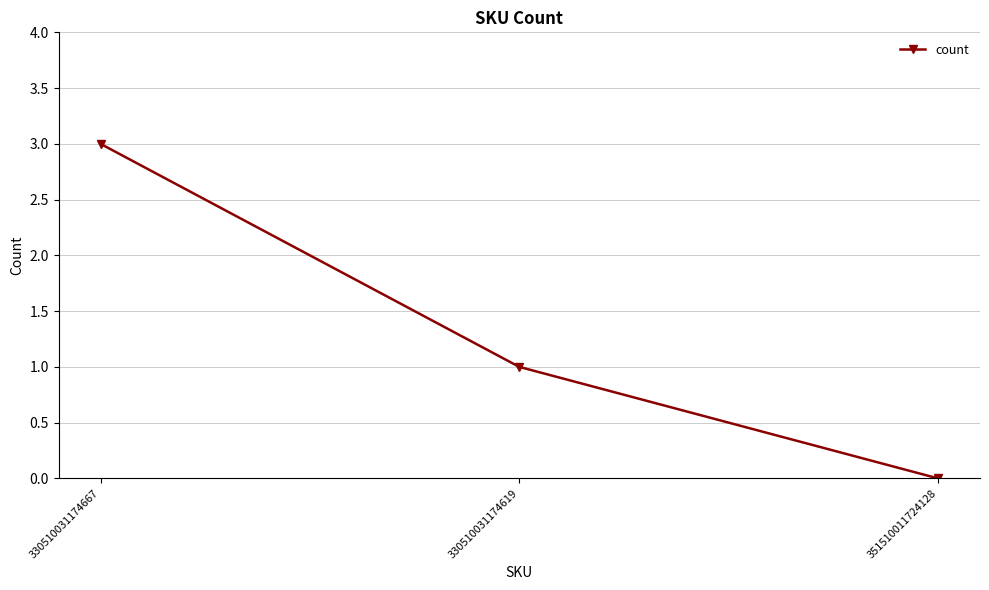

What is the sum of all values?

4